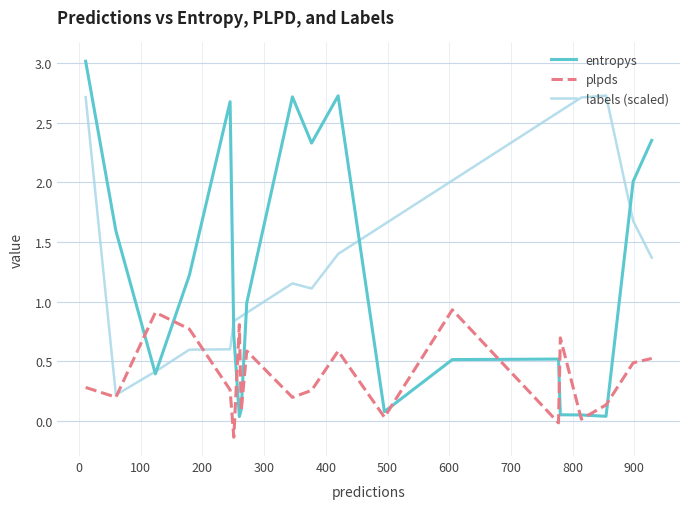

List the series in order of their peak value, lowest first.

plpds, labels (scaled), entropys